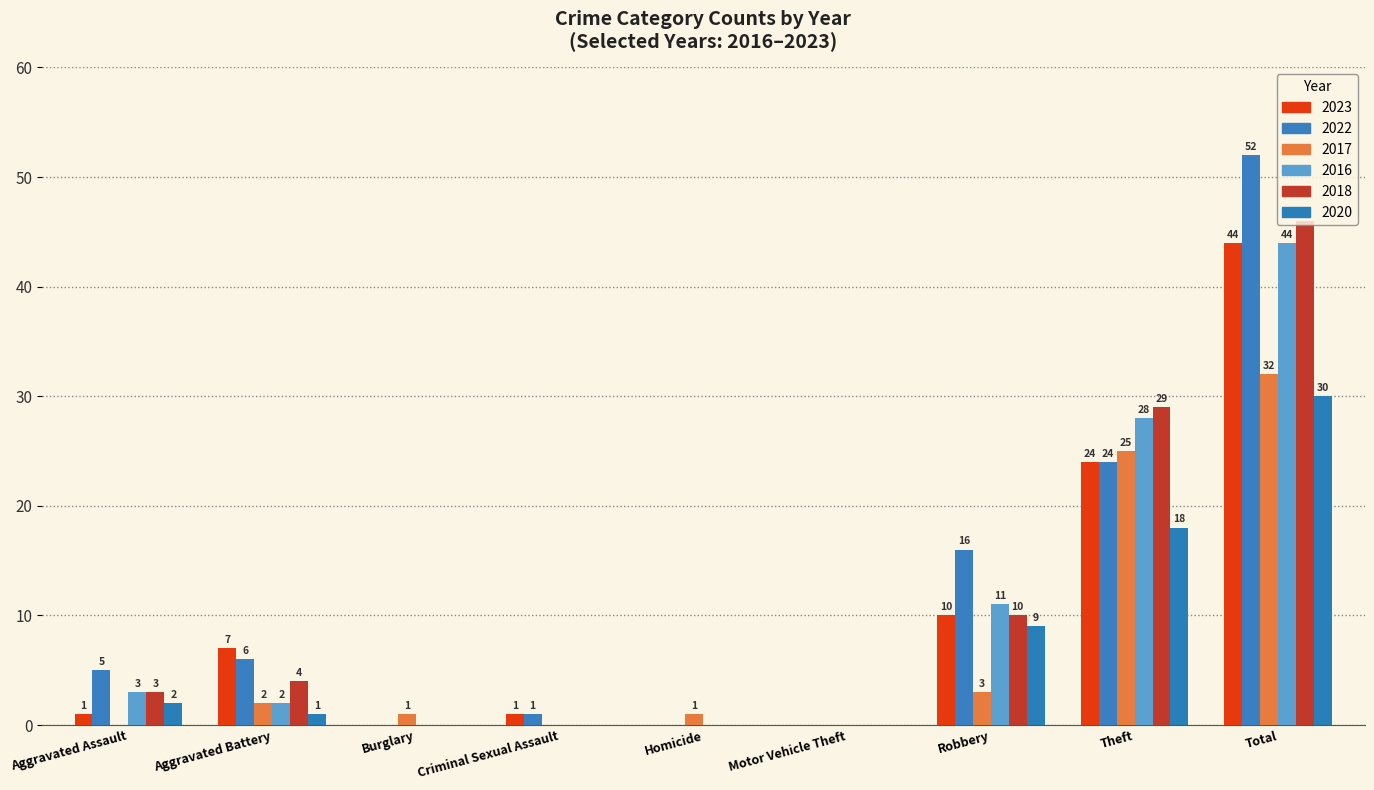

The value of 2017 at Theft is 25. True or false?

True